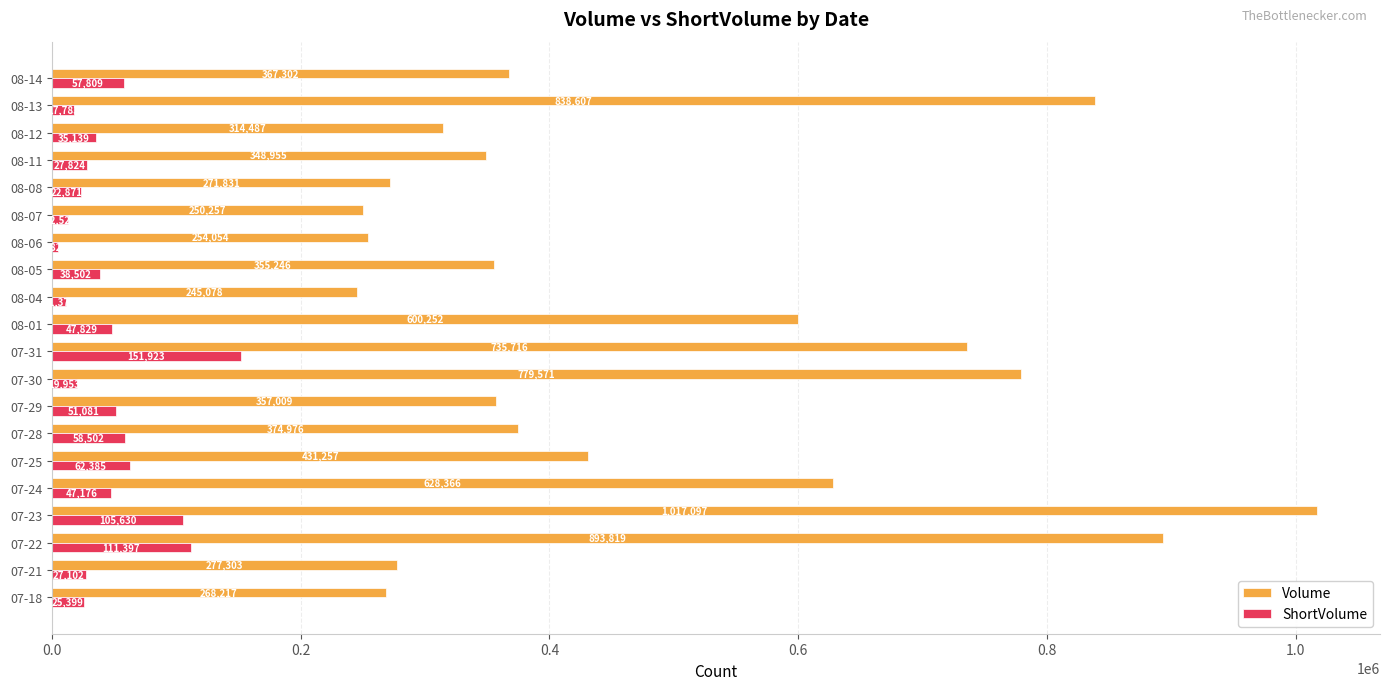

The value of ShortVolume at 07-28 is 58502. True or false?

True